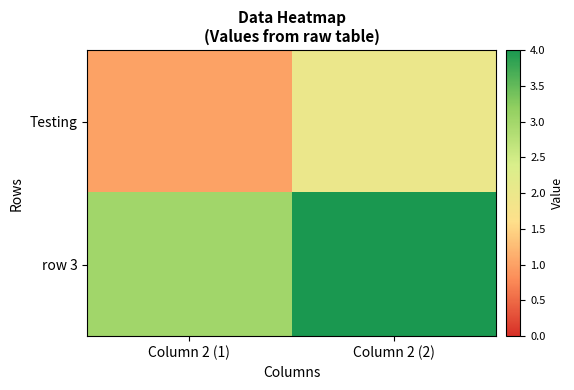

What is the smallest value displayed?

1